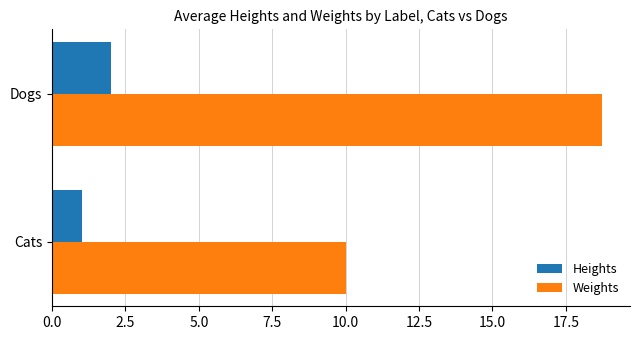

At which category does the chart reach its minimum across all series?

Cats